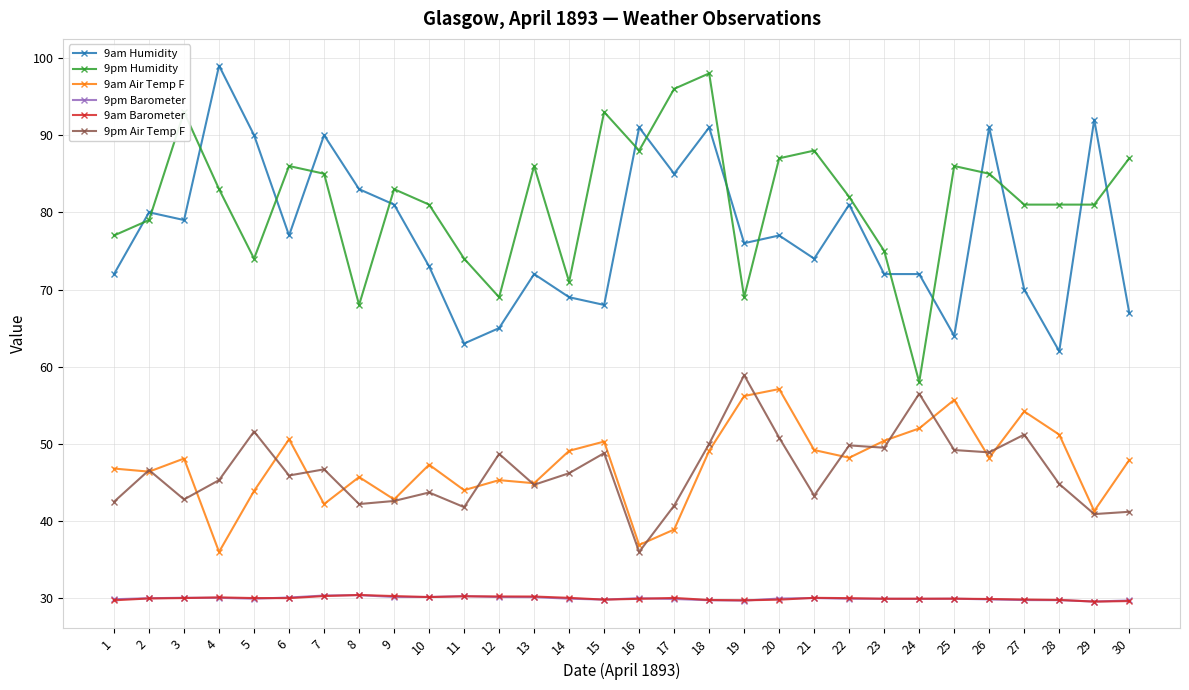

How many lines are shown in the chart?

6